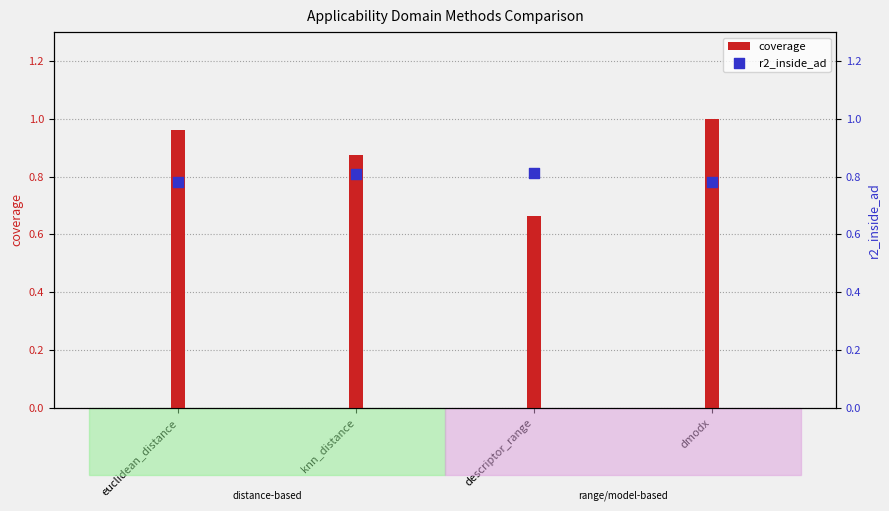

Which series reaches the maximum Y coordinate?

coverage